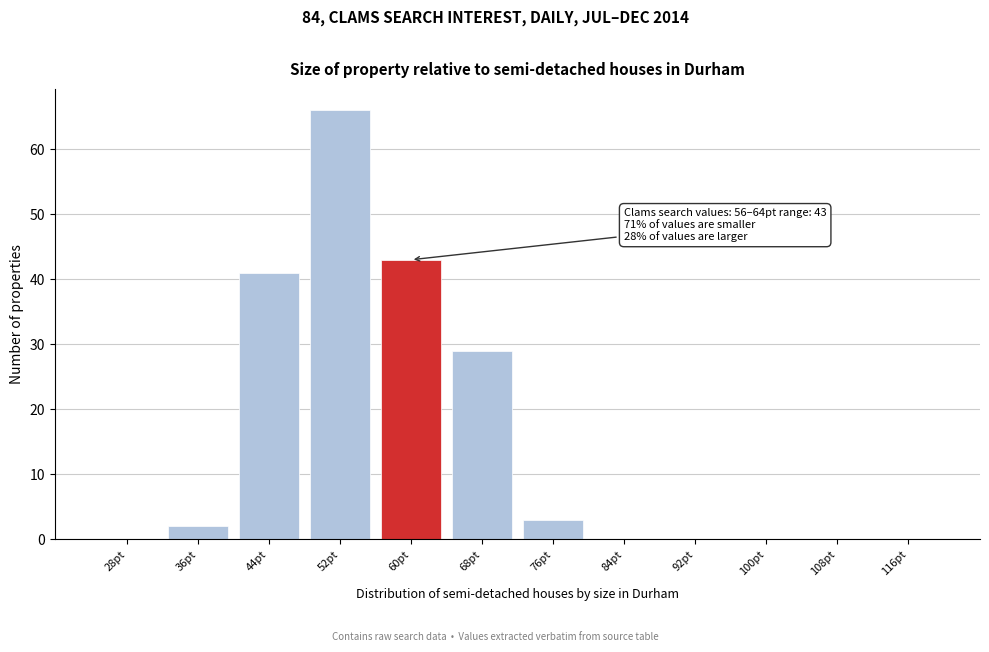

Reading left to right, extract all data points from this chart.

28pt=0	36pt=2	44pt=41	52pt=66	60pt=43	68pt=29	76pt=3	84pt=0	92pt=0	100pt=0	108pt=0	116pt=0